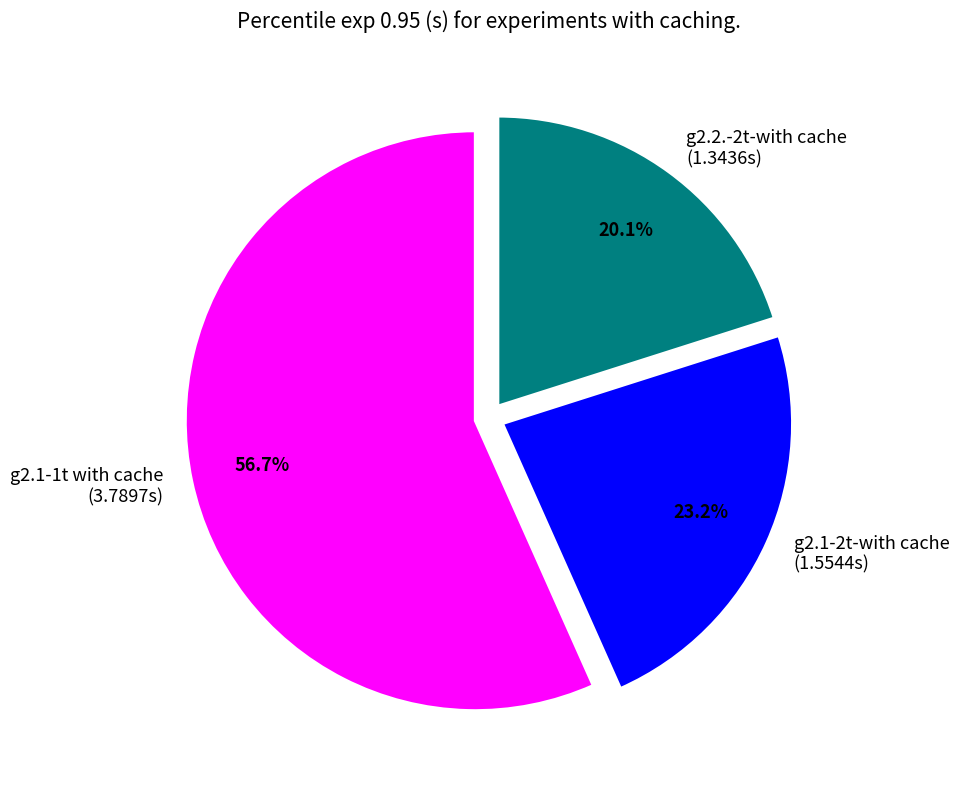

What percentage do g2.2.-2t-with cache and g2.1-1t with cache together represent?

76.8%